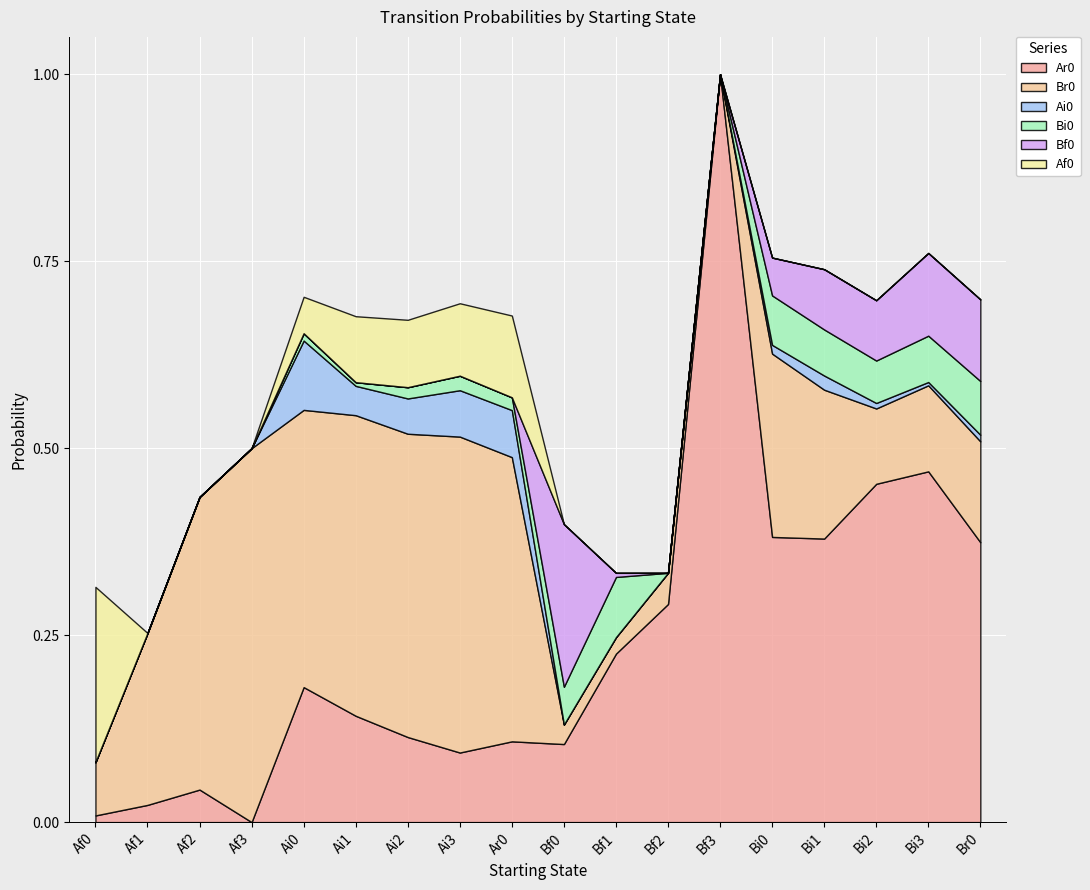

How many lines are shown in the chart?

6